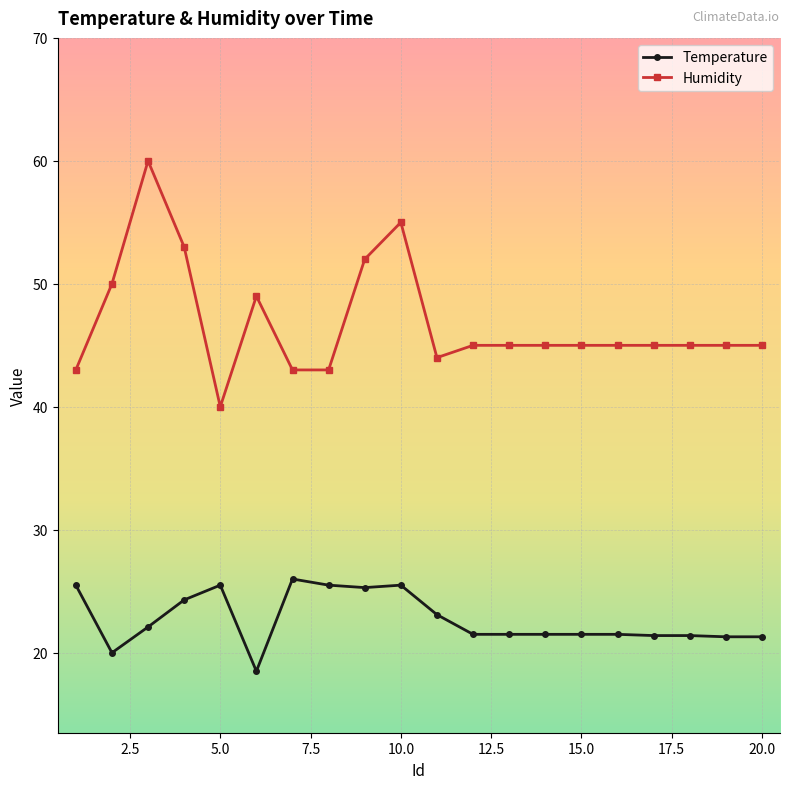

How many data points in Temperature are above 21?

18